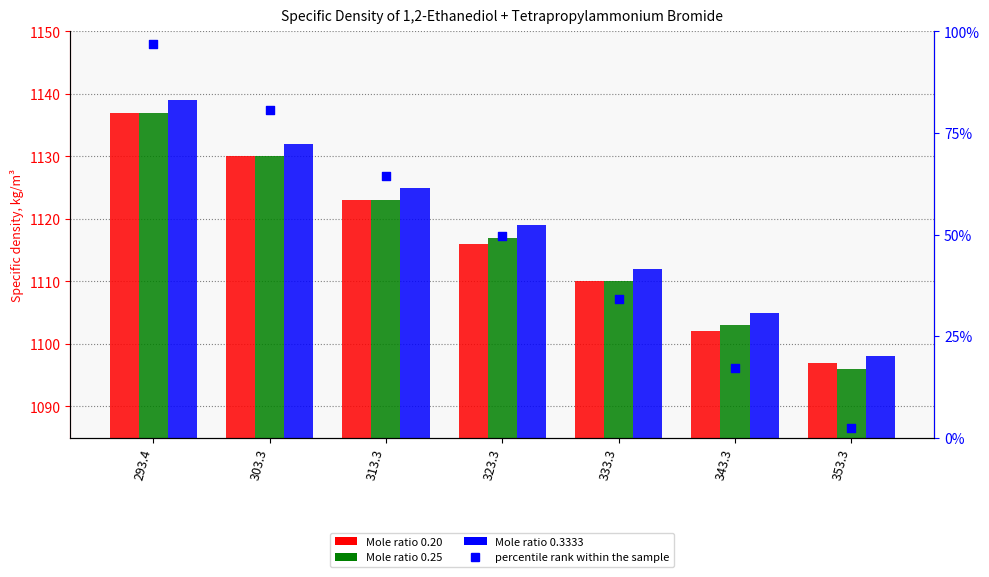

Which series has the largest total across all categories?

Mole ratio 0.3333